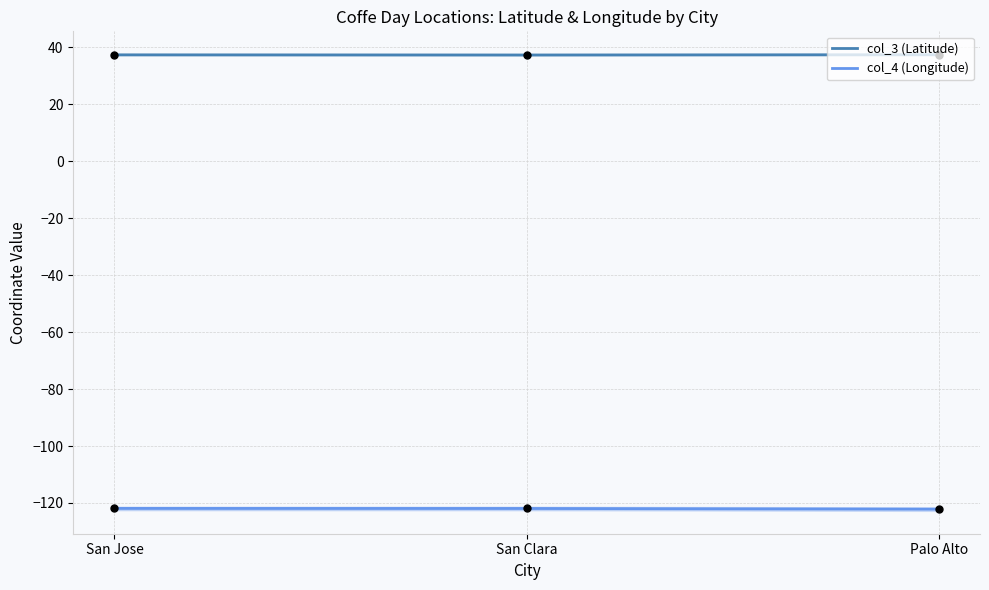

Is the value of col_3 (Latitude) at San Clara greater than the value of col_4 (Longitude) at Palo Alto?

Yes